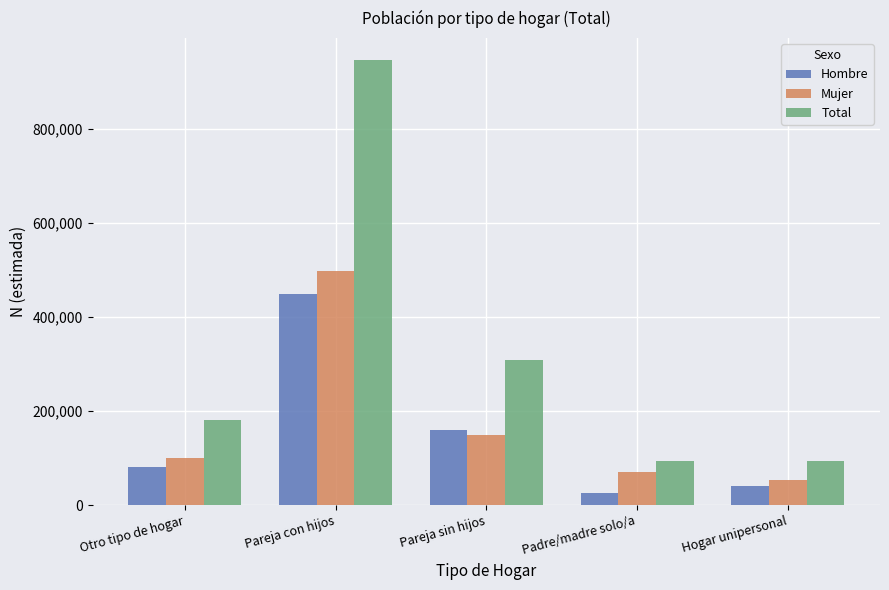

True or false: Total has a value of 94183 at Padre/madre solo/a.

True